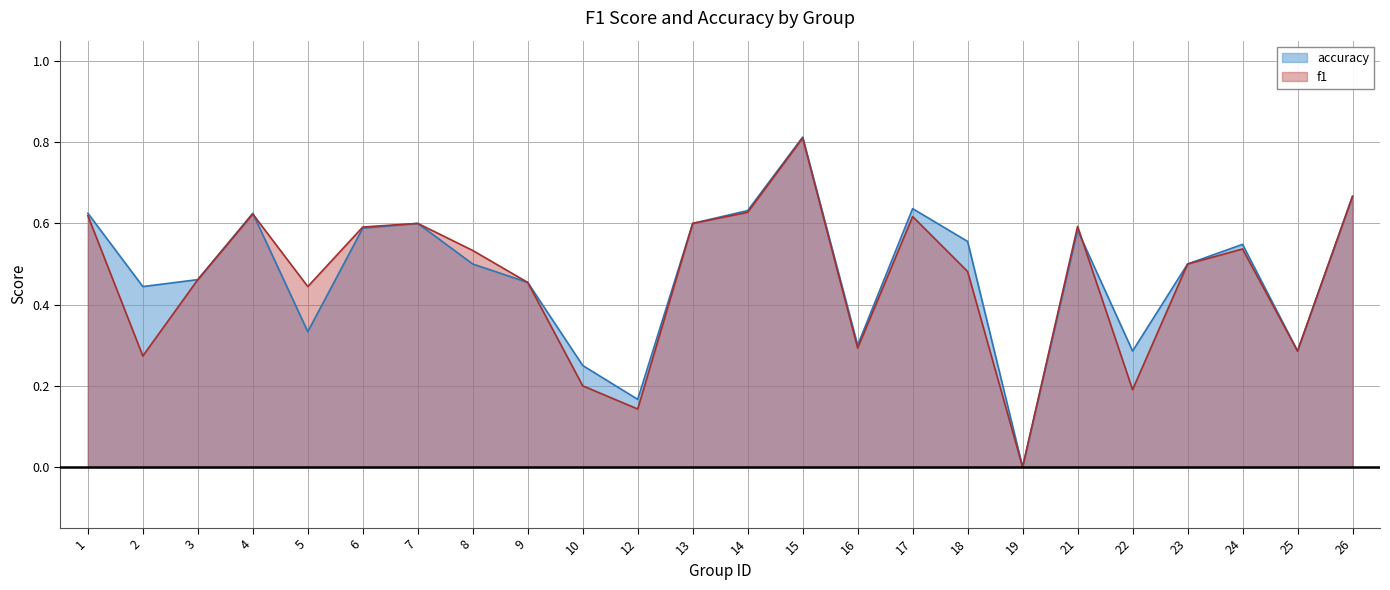

At which category is the sum across all series the highest?

15